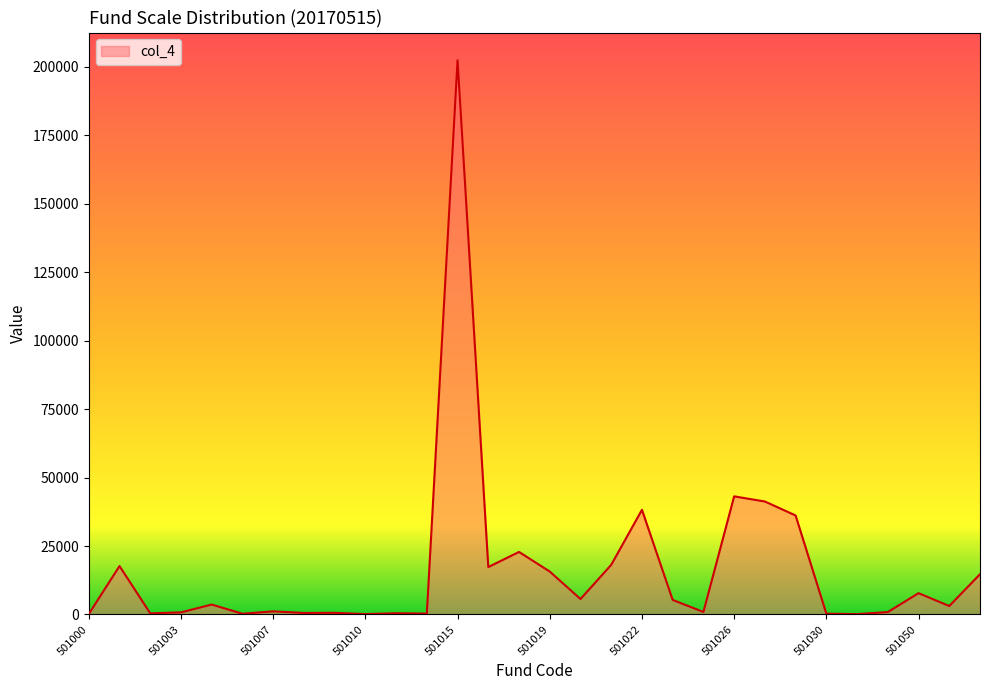

What is the difference between the maximum and minimum values?

202239.1